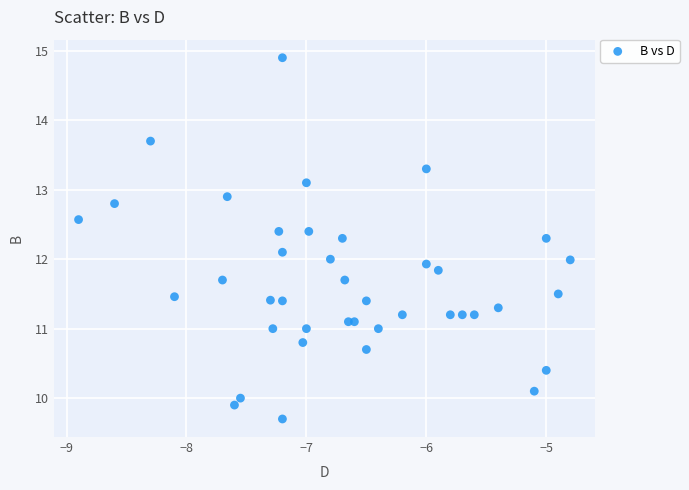

What is the range of Y values (max minus min)?

5.2